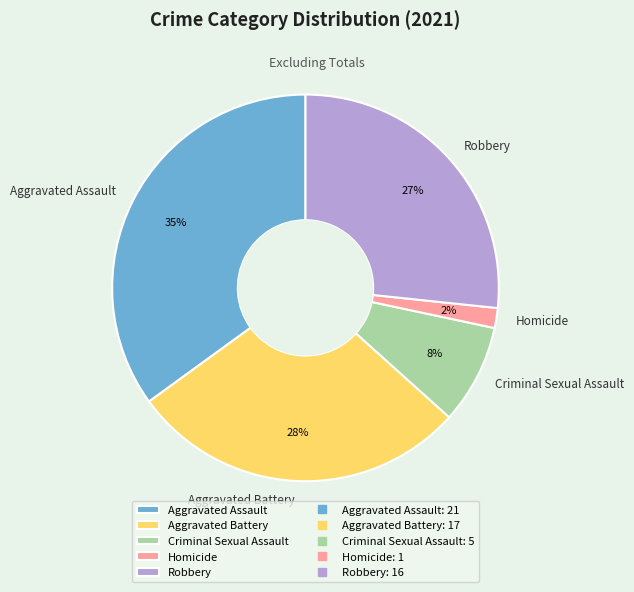

True or false: Aggravated Assault accounts for 35% of the total.

True